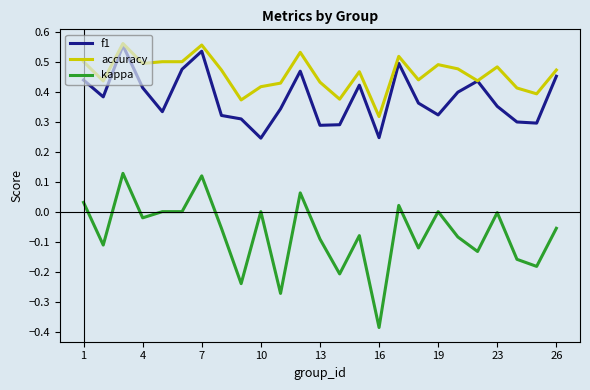

True or false: kappa and accuracy cross at least once.

False